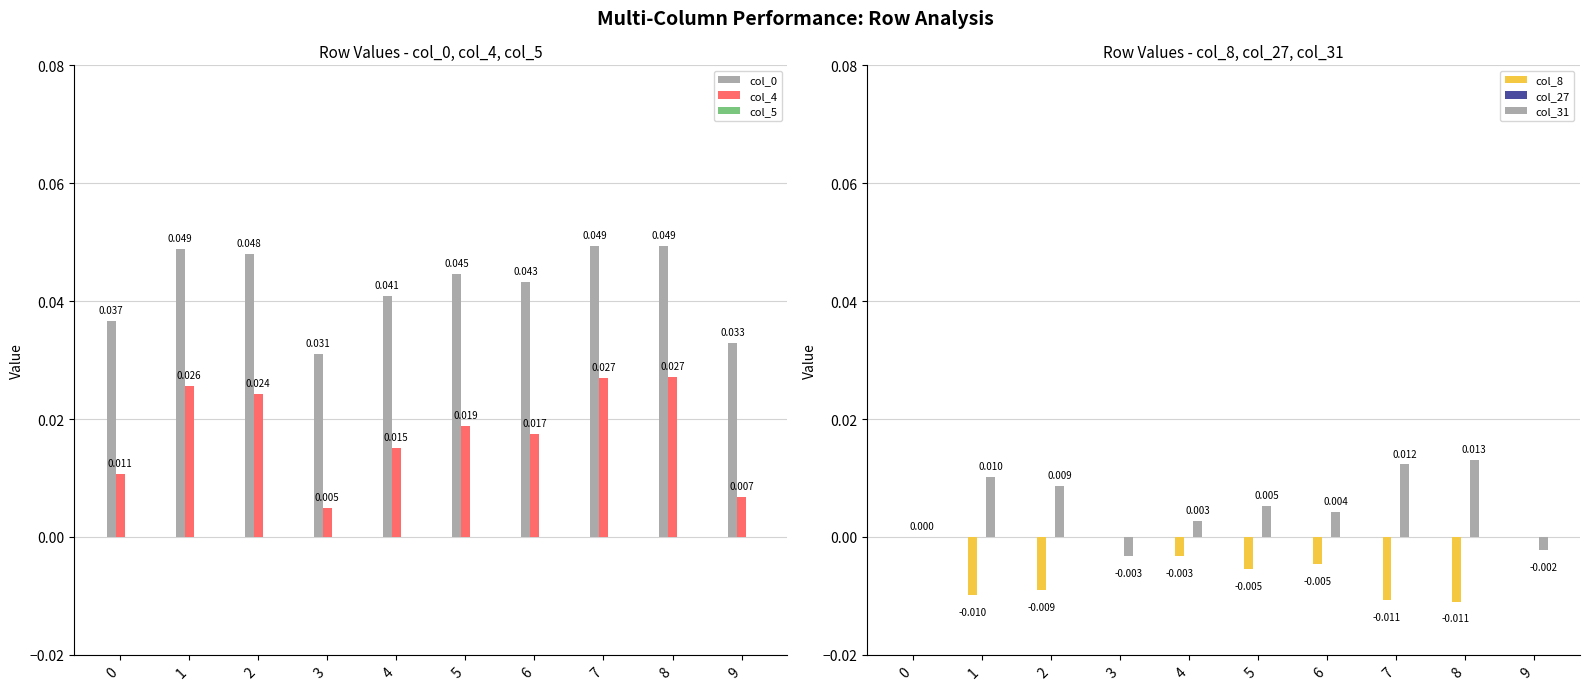

Which series has the largest range (max minus min)?

col_4